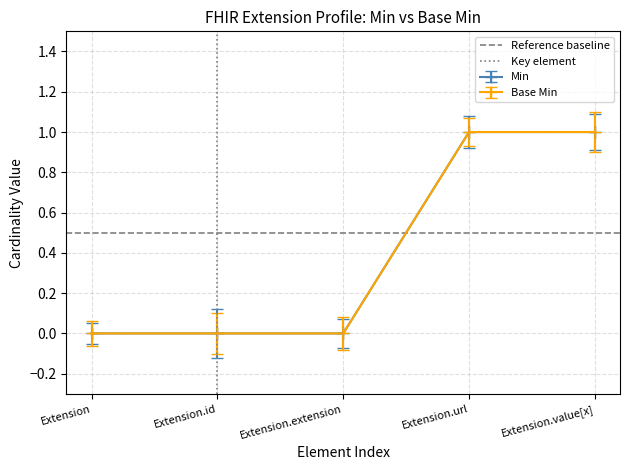

Is it true that Reference baseline equals 0.7 at Extension.id?

False